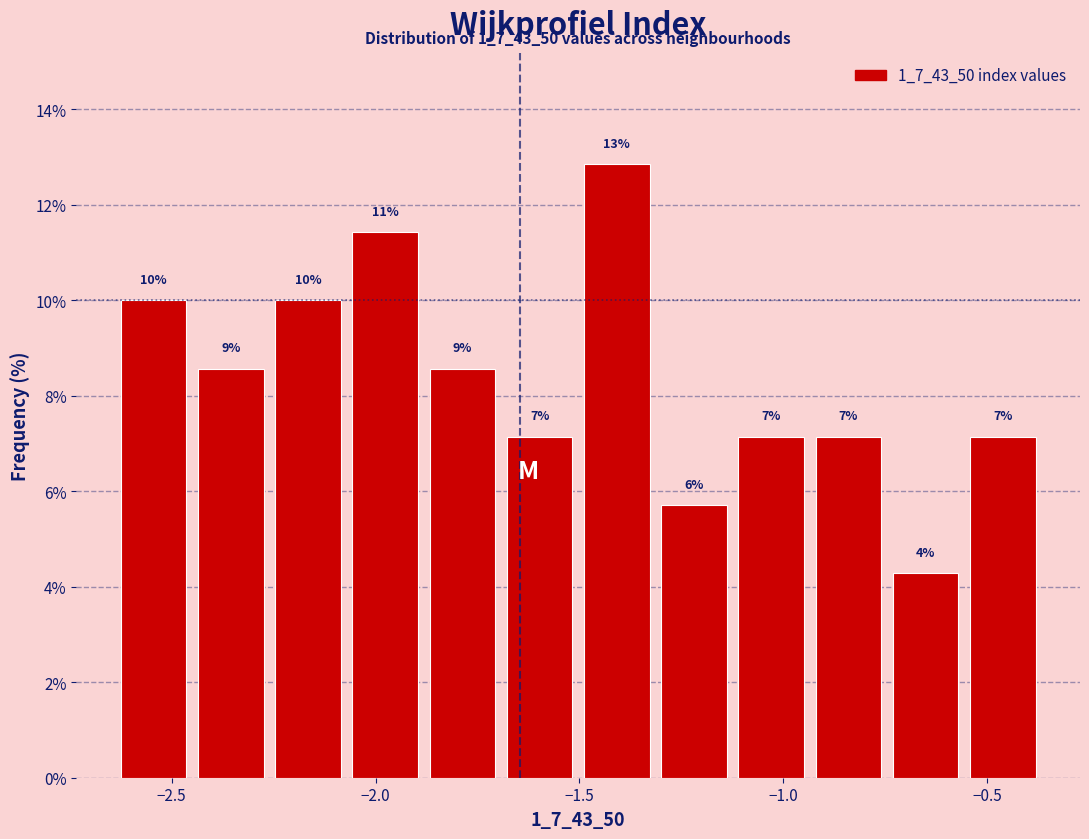

Read against the x-axis, roughly where is the centre of the tallest bar?

-1.40